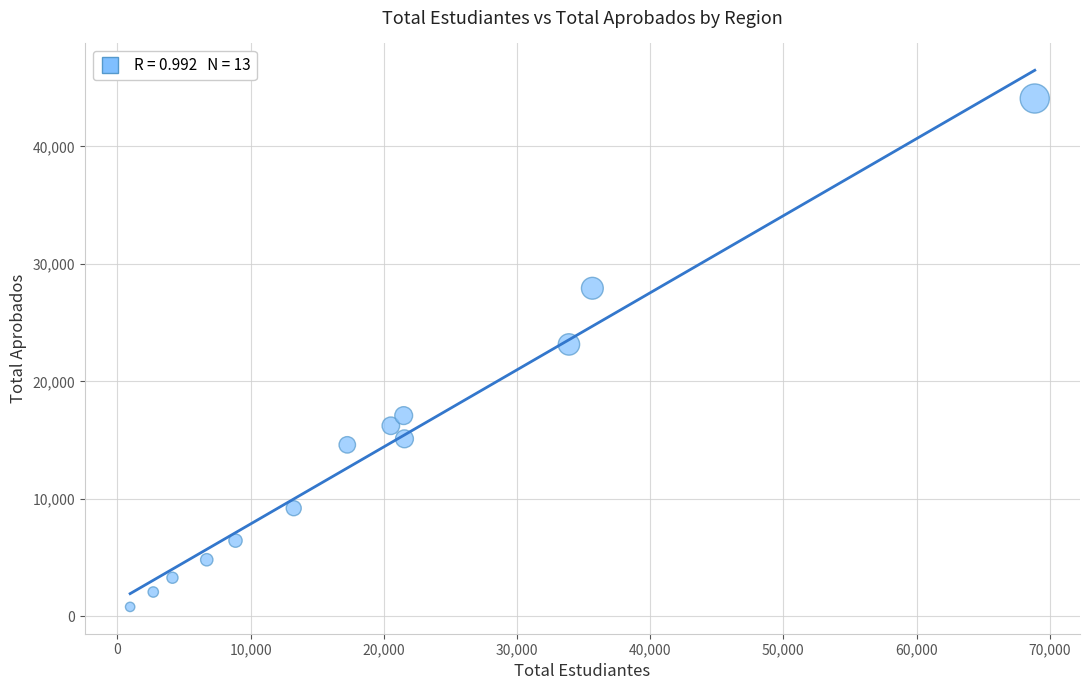

What is the range of X values (max minus min)?

67927